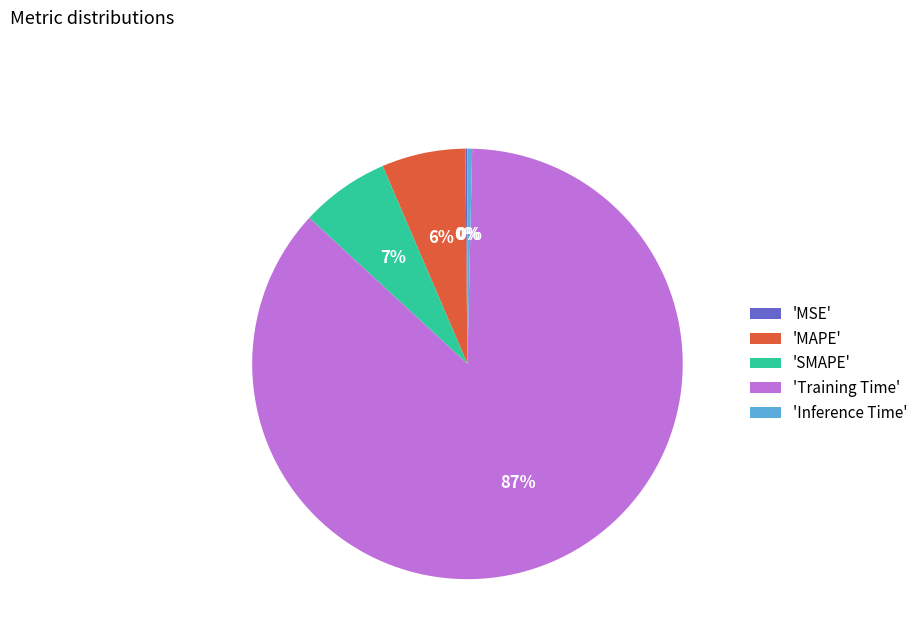

Which slice is the largest?

'Training Time'